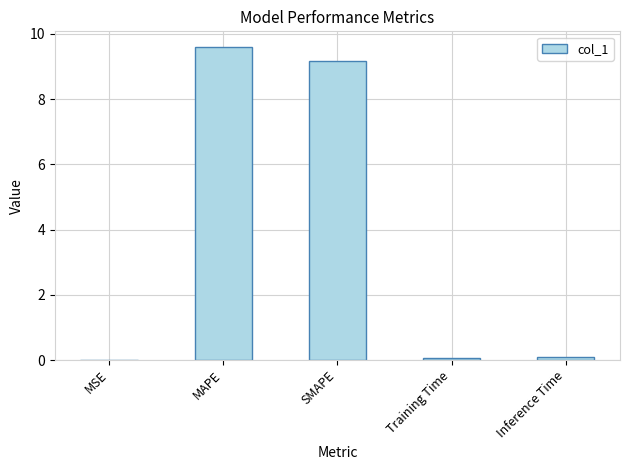

Read the value at MAPE.

9.6